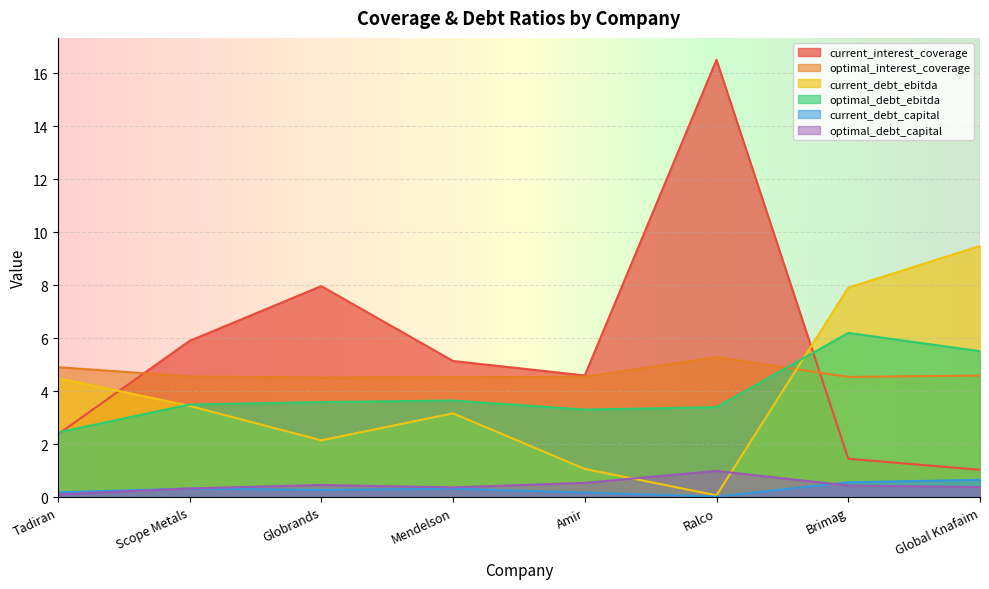

How many optimal_interest_coverage values are between 4 and 5?

7